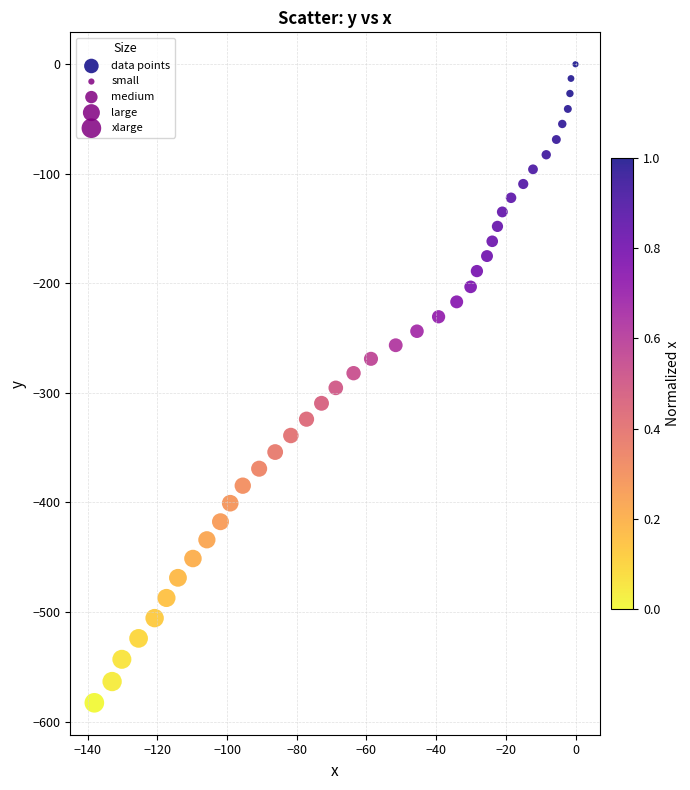

What is the range of X values (max minus min)?

138.1